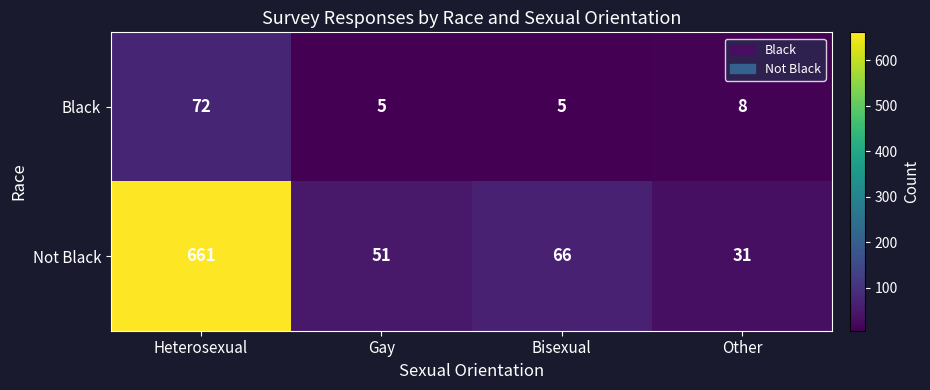

The Not Black series shows 51 at Gay. True or false?

True